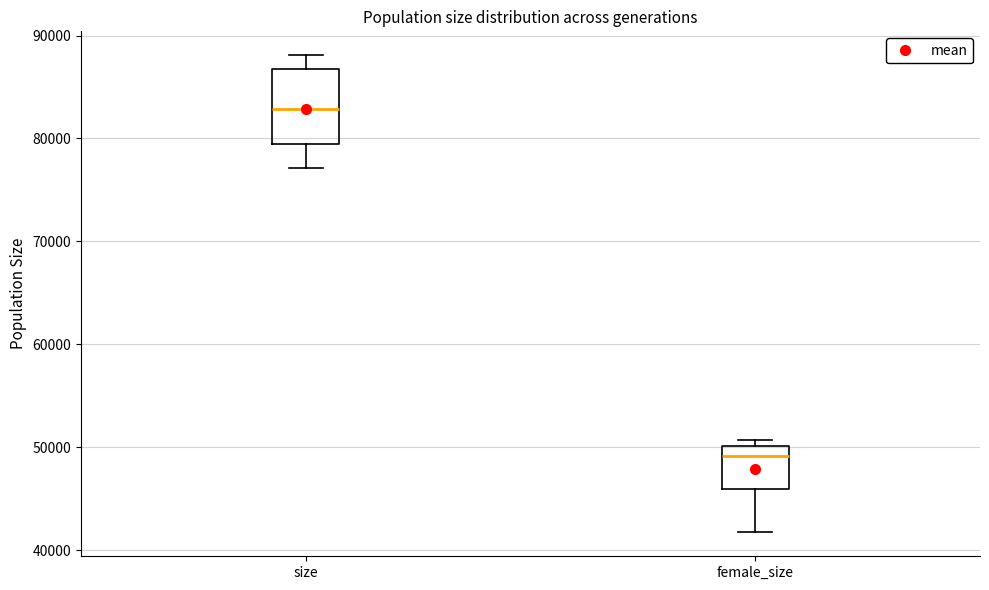

Which box has the lowest median line?

female_size